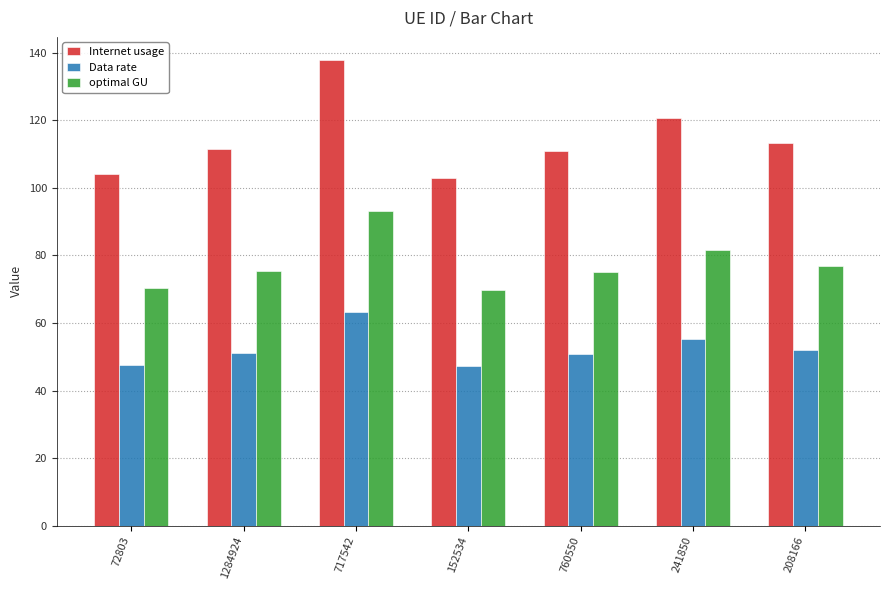

The Data rate series shows 50.9 at 760550. True or false?

True